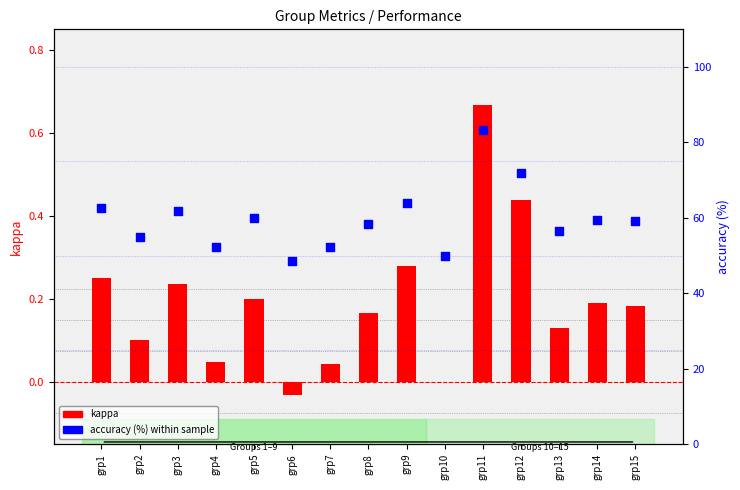

Which series has the widest spread of Y values?

accuracy (%)